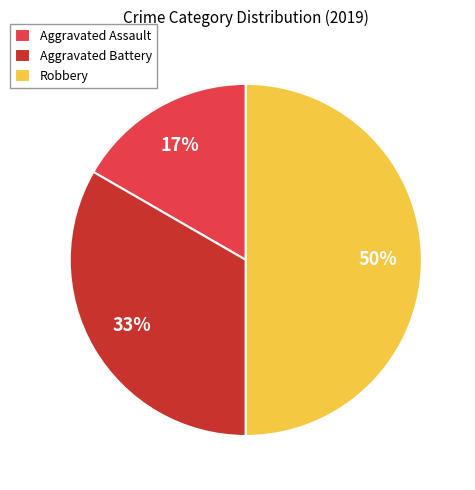

Is Aggravated Assault the majority of the pie?

No